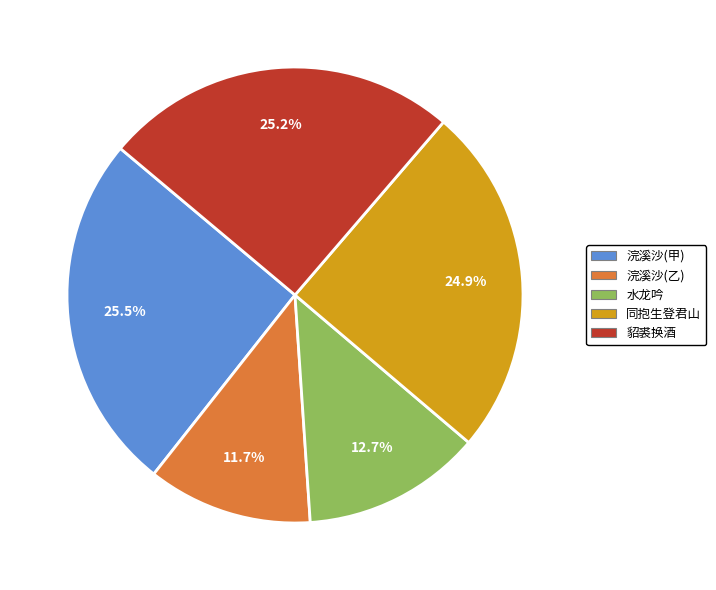

Is there any slice that represents more than half of the pie?

No